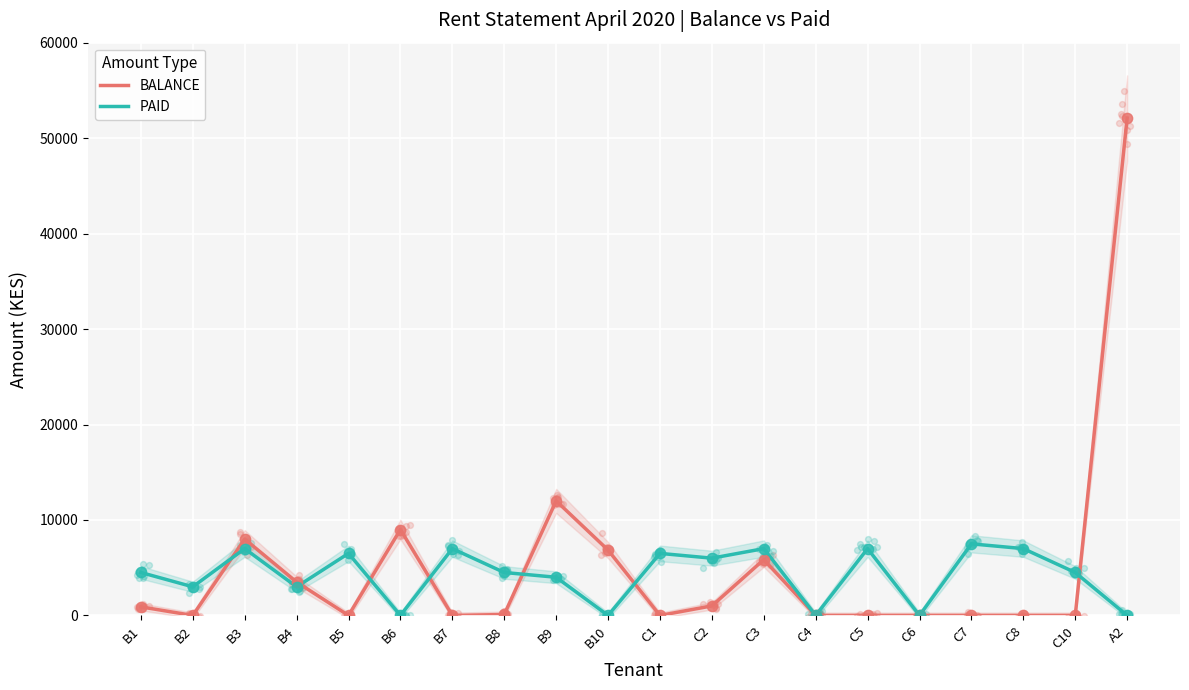

Which series has the widest spread of Y values?

BALANCE